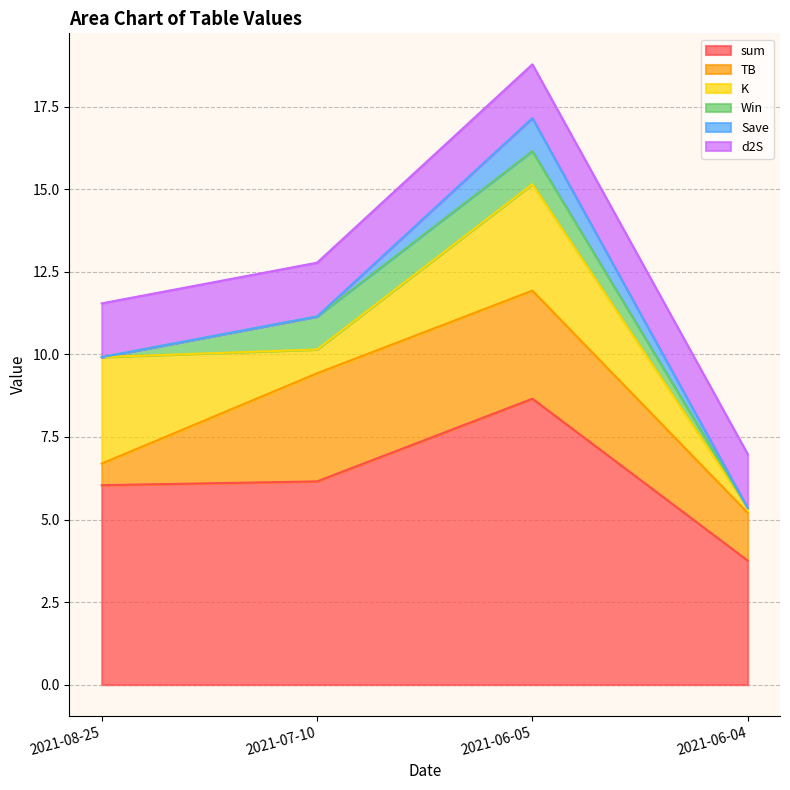

Which series changed the most between 2021-08-25 and 2021-06-05?

TB